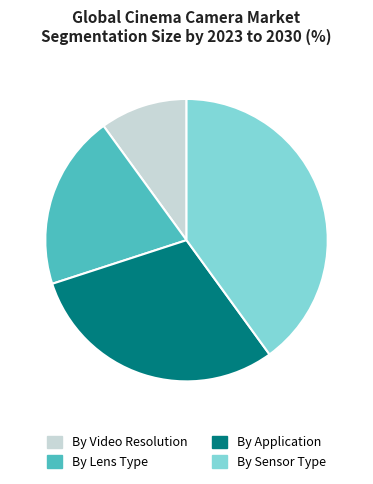

How many segments does this pie chart have?

4